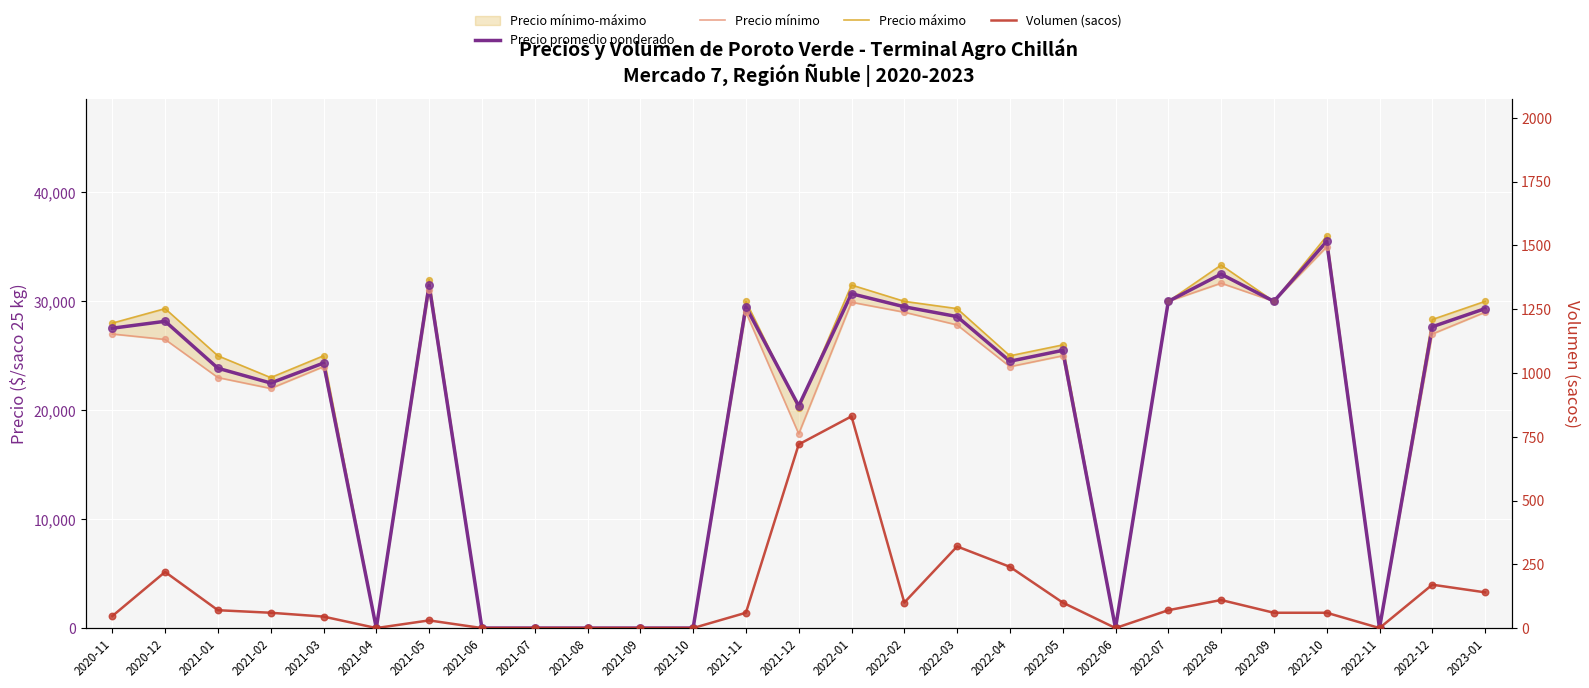

What are all the series names shown in the legend?

Precio promedio ponderado, Precio mínimo, Precio máximo, Volumen (sacos)